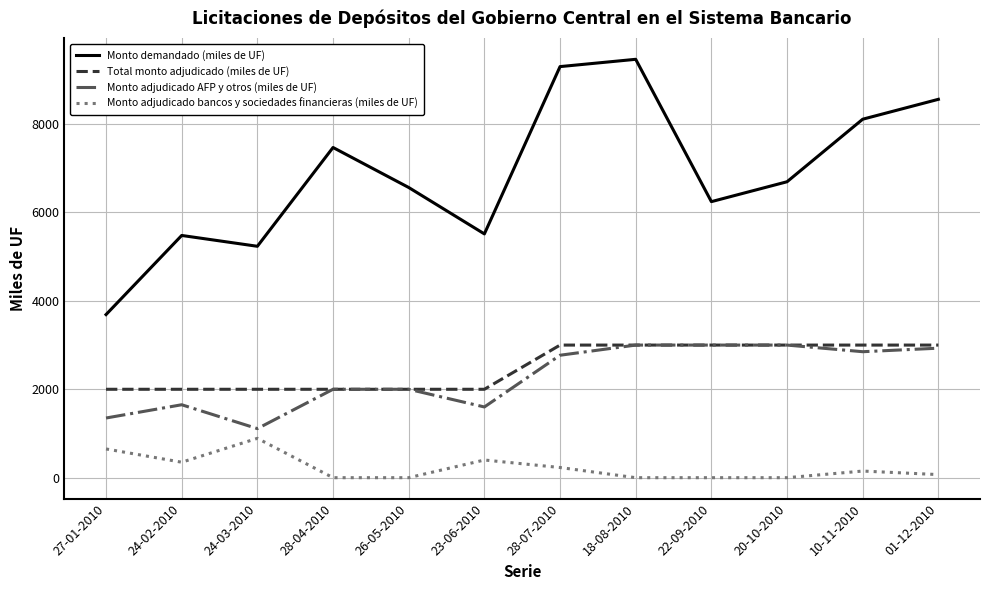

Which series has the largest total across all categories?

Monto demandado (miles de UF)